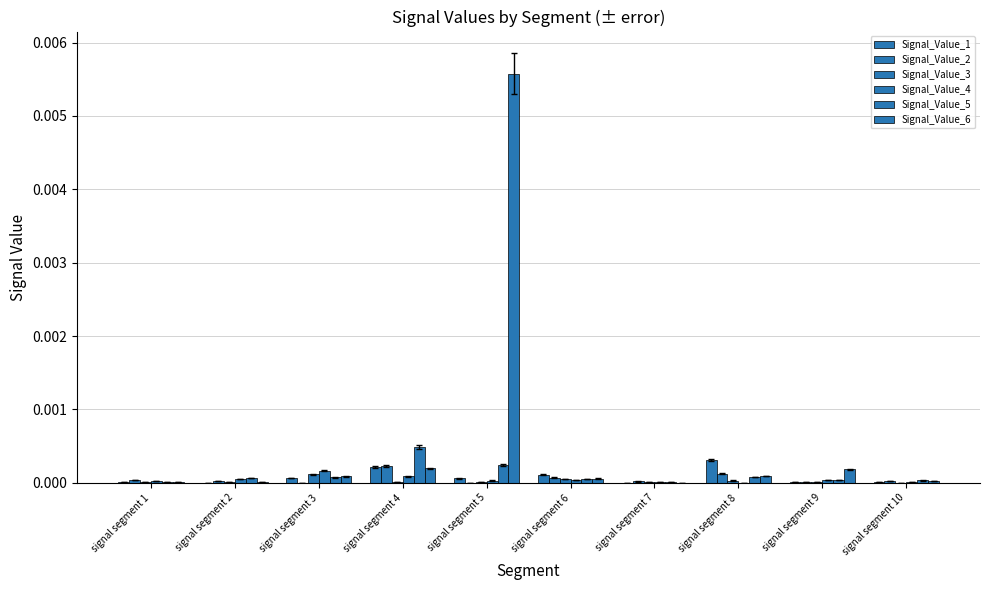

Are the bars grouped side by side (vs. stacked)?

Yes